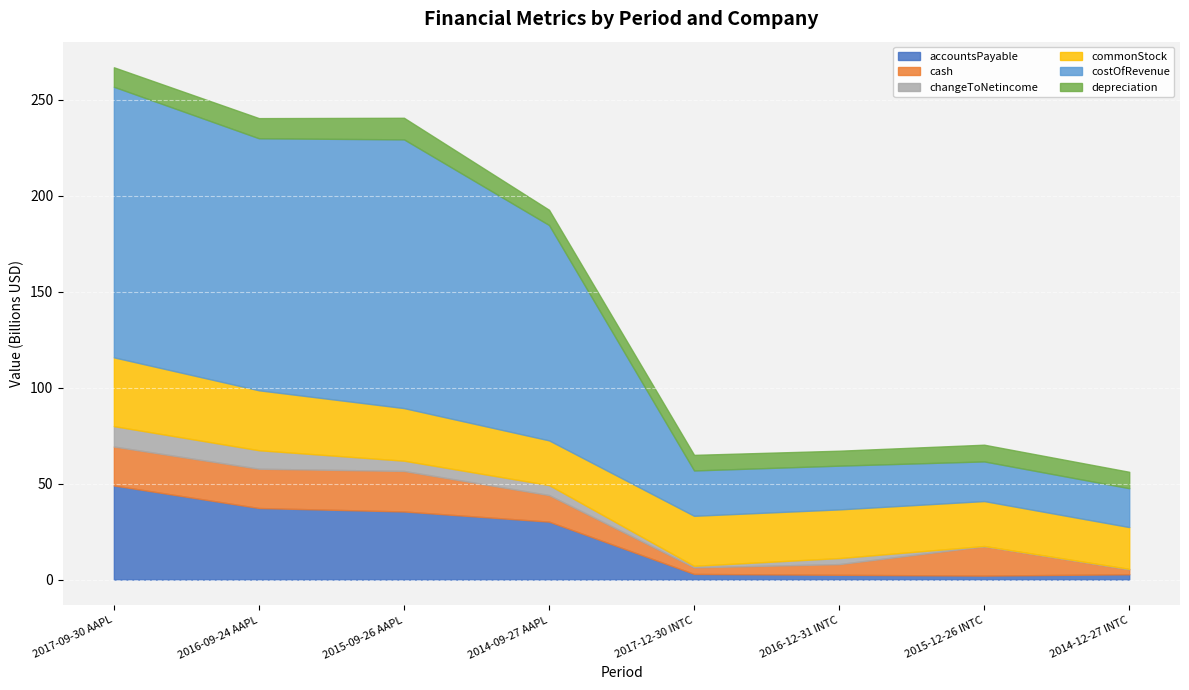

Between 2016-12-31 INTC and 2014-09-27 AAPL, which is larger?

2014-09-27 AAPL